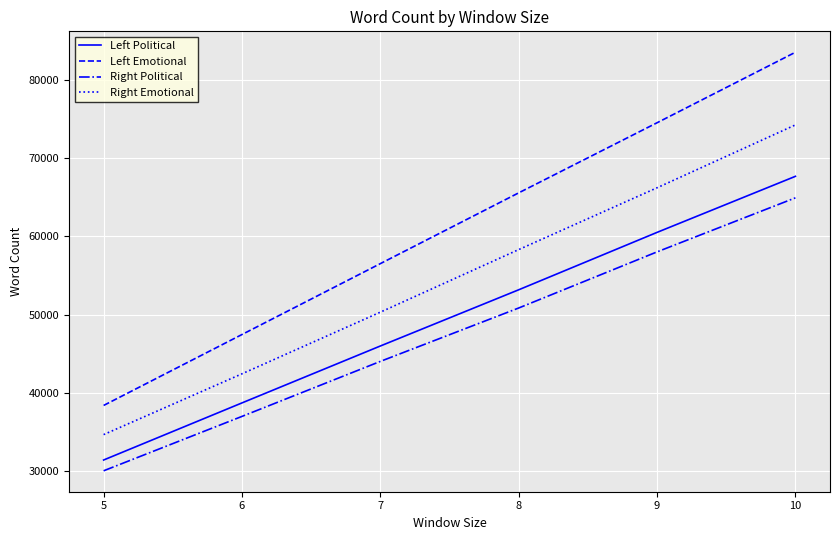

List the series in order of their overall mean, highest first.

Left Emotional, Right Emotional, Left Political, Right Political